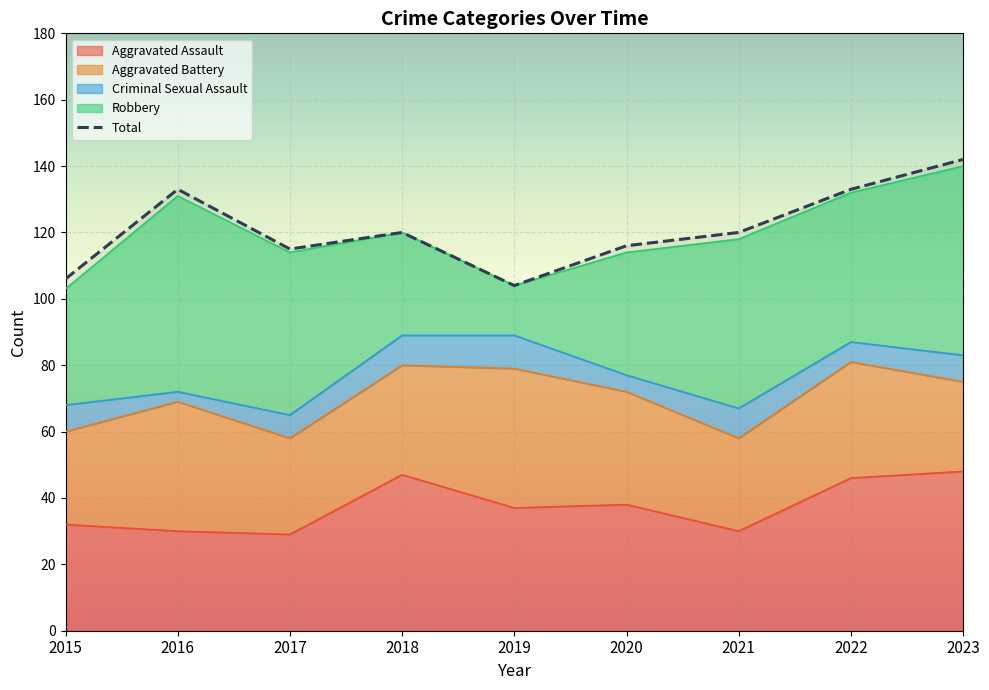

Where does the data first go above 120?

2016